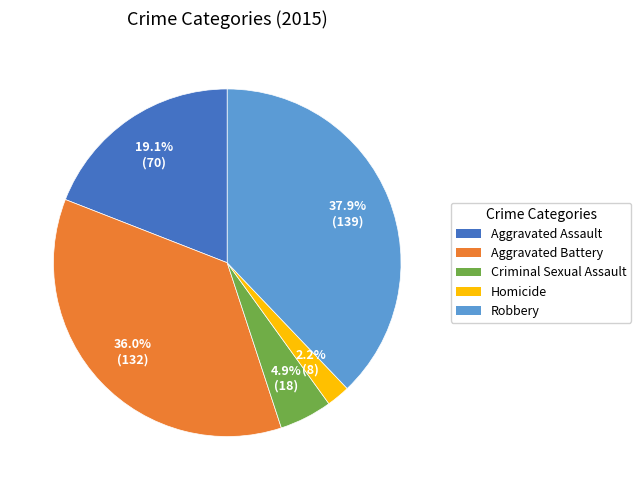

The Aggravated Assault slice represents 19% of the pie. True or false?

True